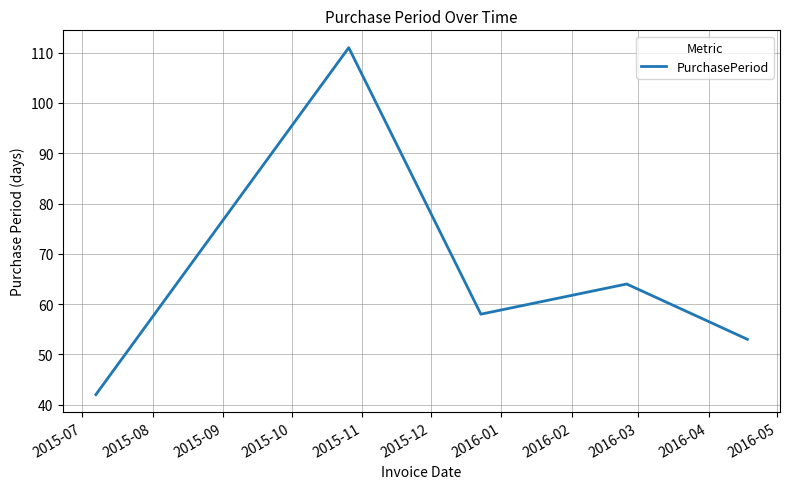

How many series are shown in this chart?

1